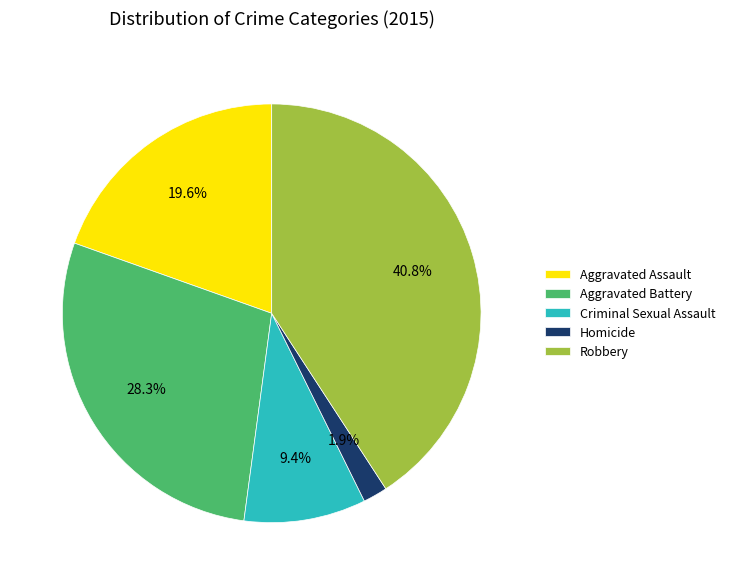

Do Criminal Sexual Assault and Aggravated Assault together represent more than half of the pie?

No